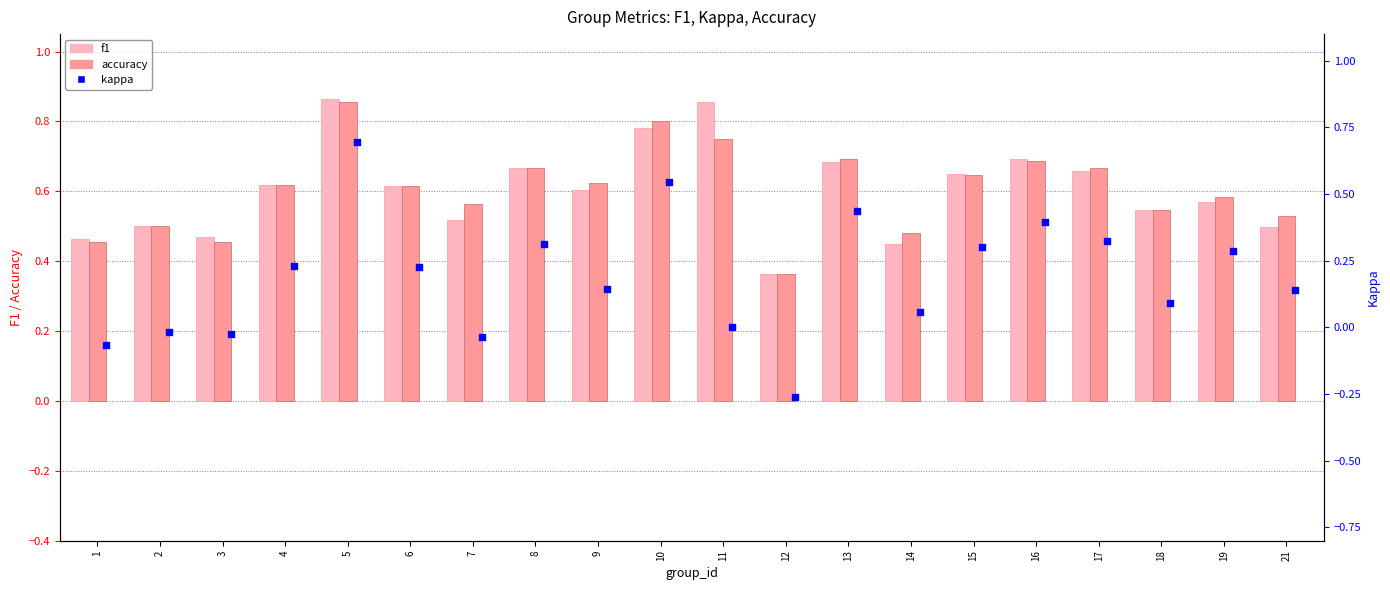

Which series reaches the maximum Y coordinate?

f1